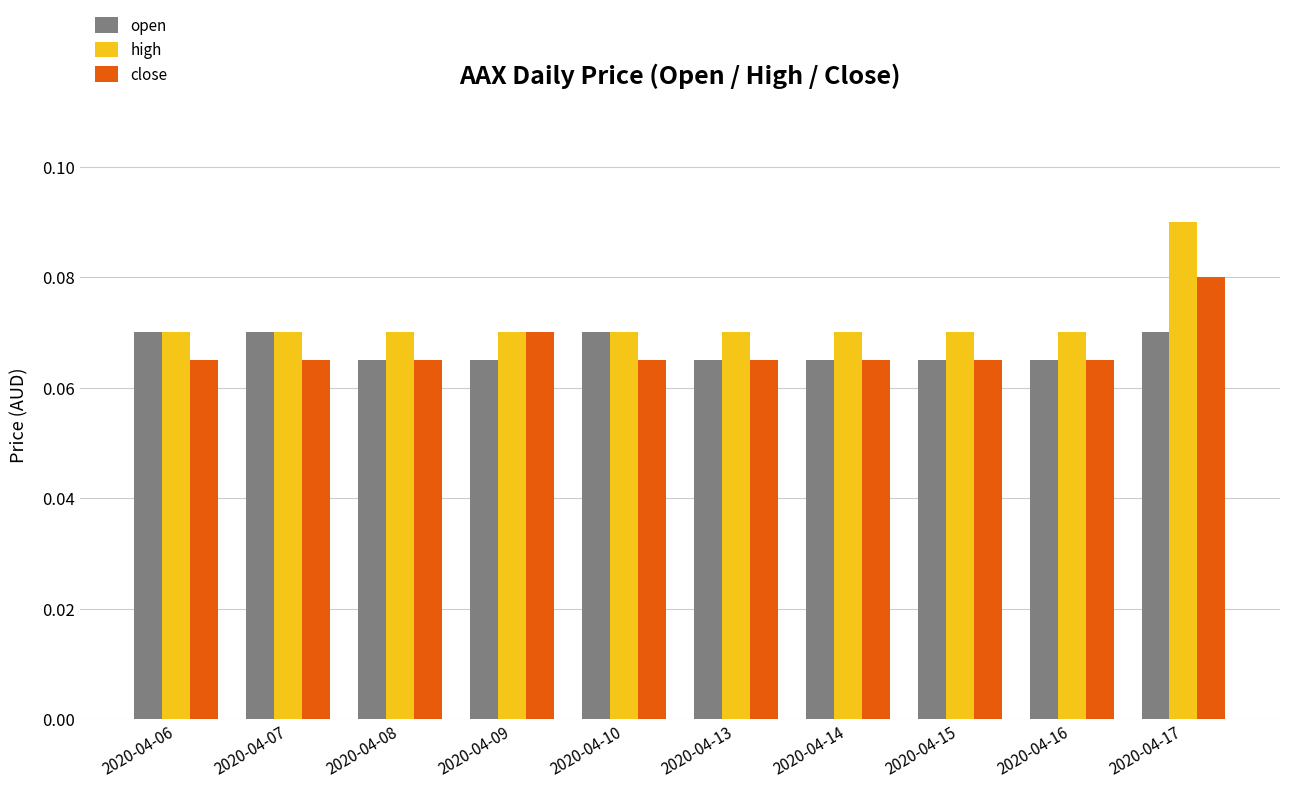

True or false: high has a value of 0.0 at 2020-04-14.

False